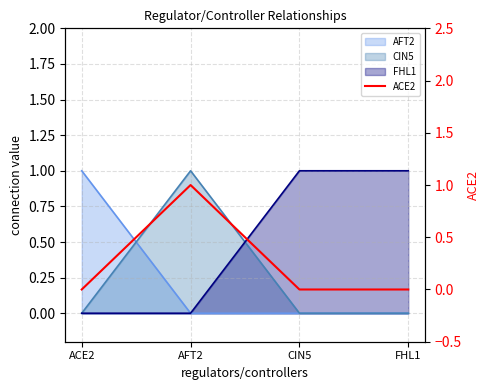

True or false: the data shows -1 at FHL1.

False